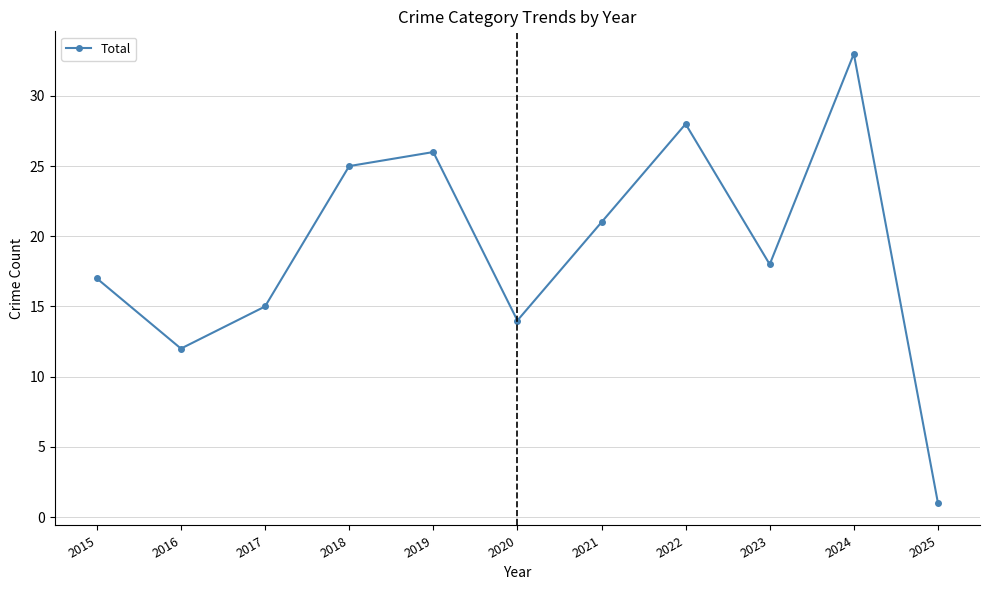

Which has a higher value, 2025 or 2023?

2023